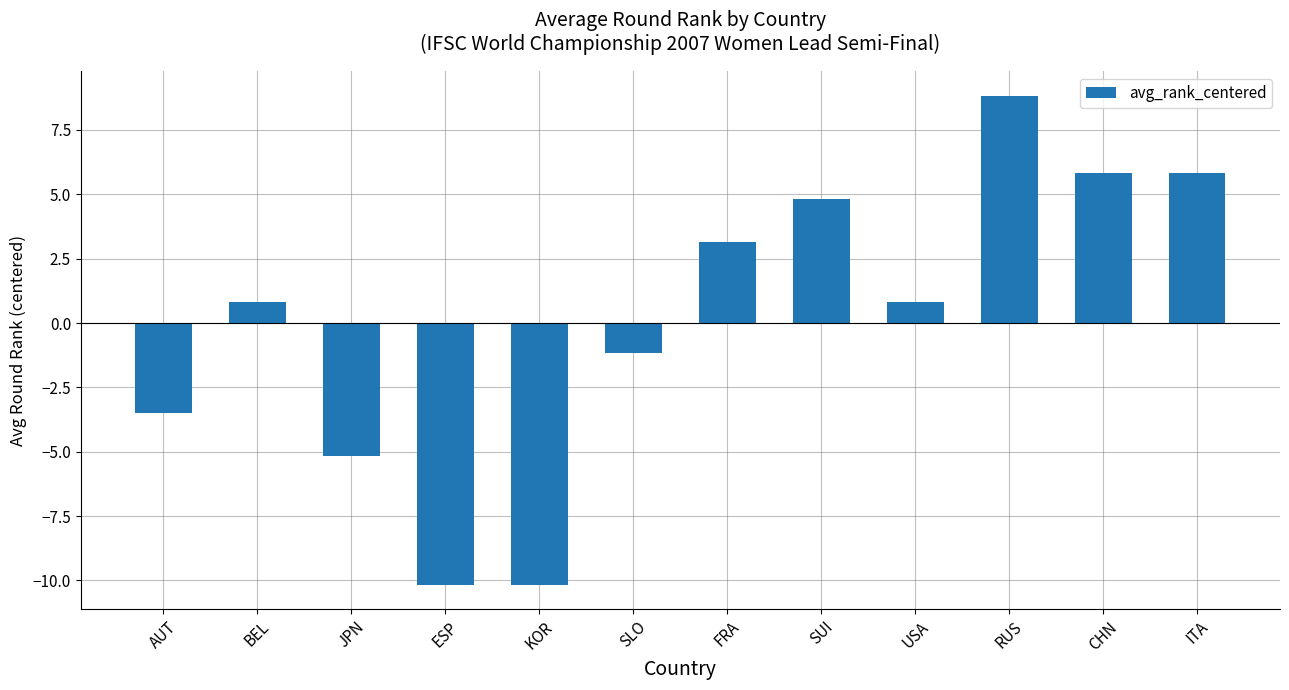

What is the ratio of the value at BEL to the value at FRA?

0.3